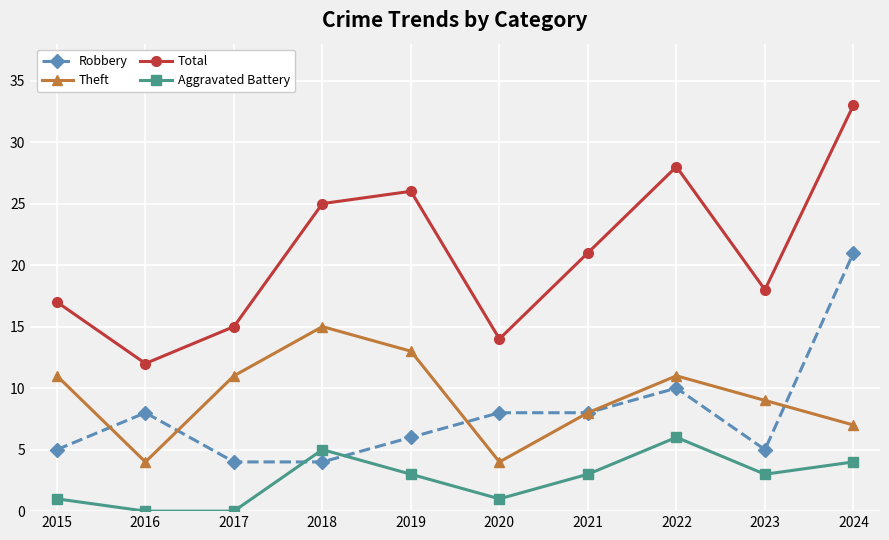

How many data points does each series have?

10